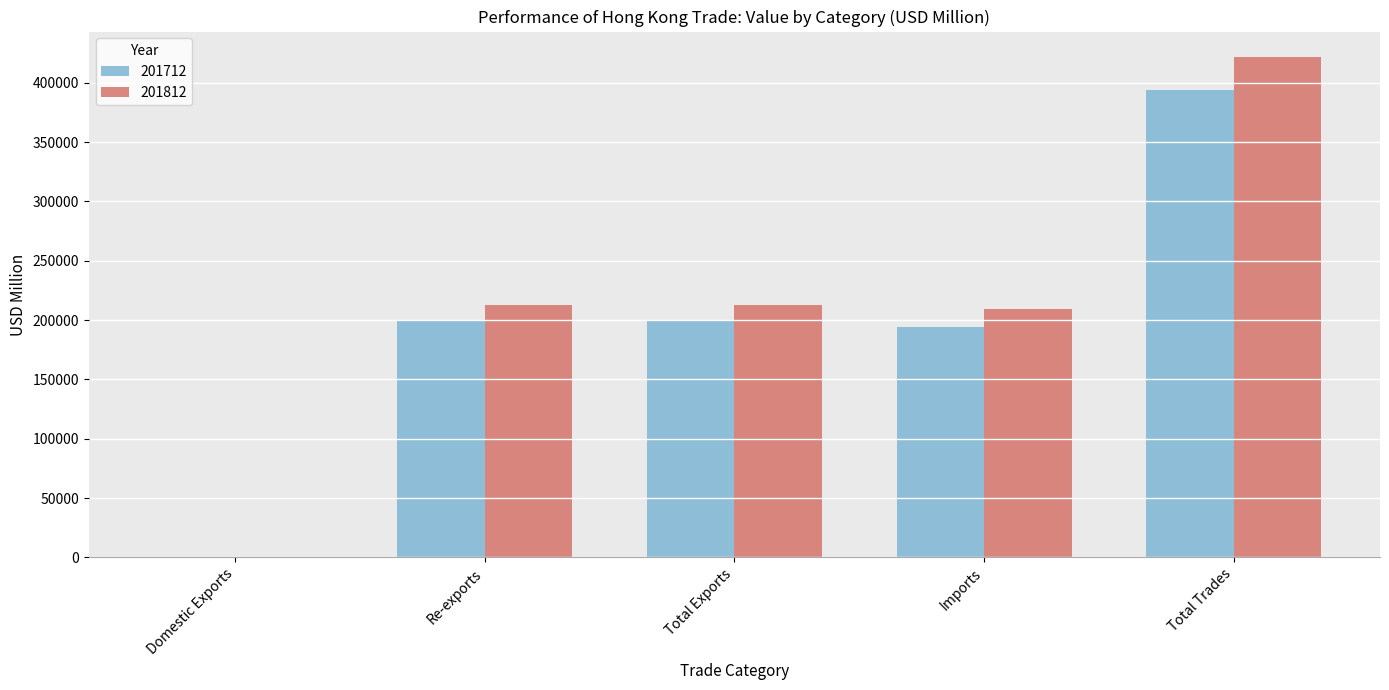

At which label does 201712 reach its peak?

Total Trades